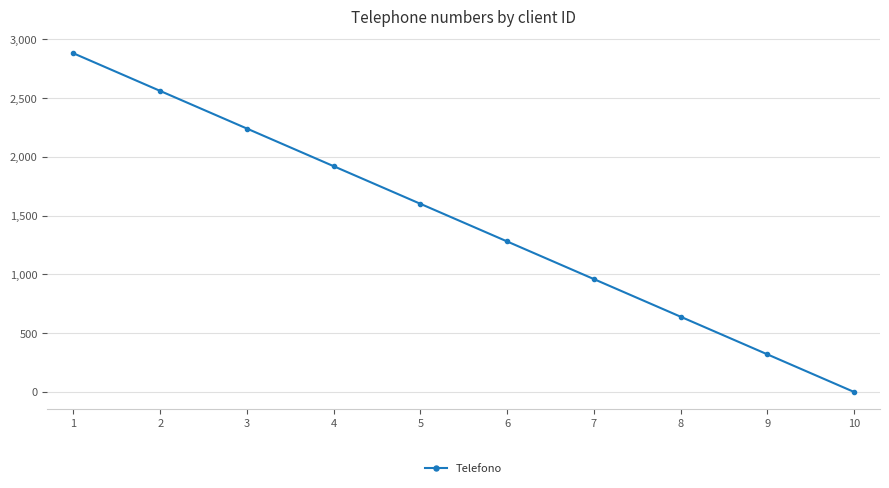

What is the change in value from 2 to 5?

-960